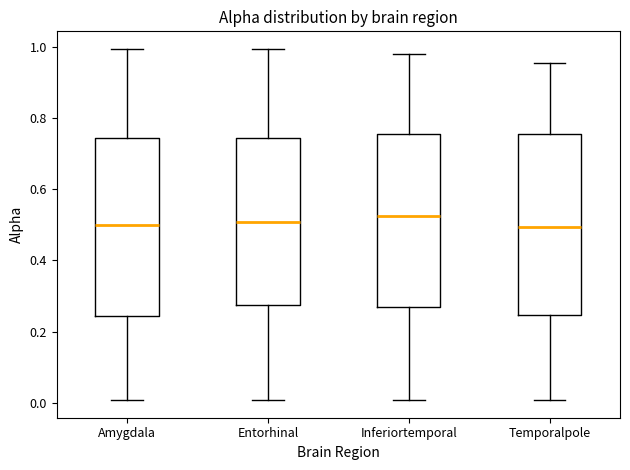

Where does the lower whisker of the box for Inferiortemporal end on the y-axis? The values are not printed on the chart, so give them approximately, as read against the axis.

0.00